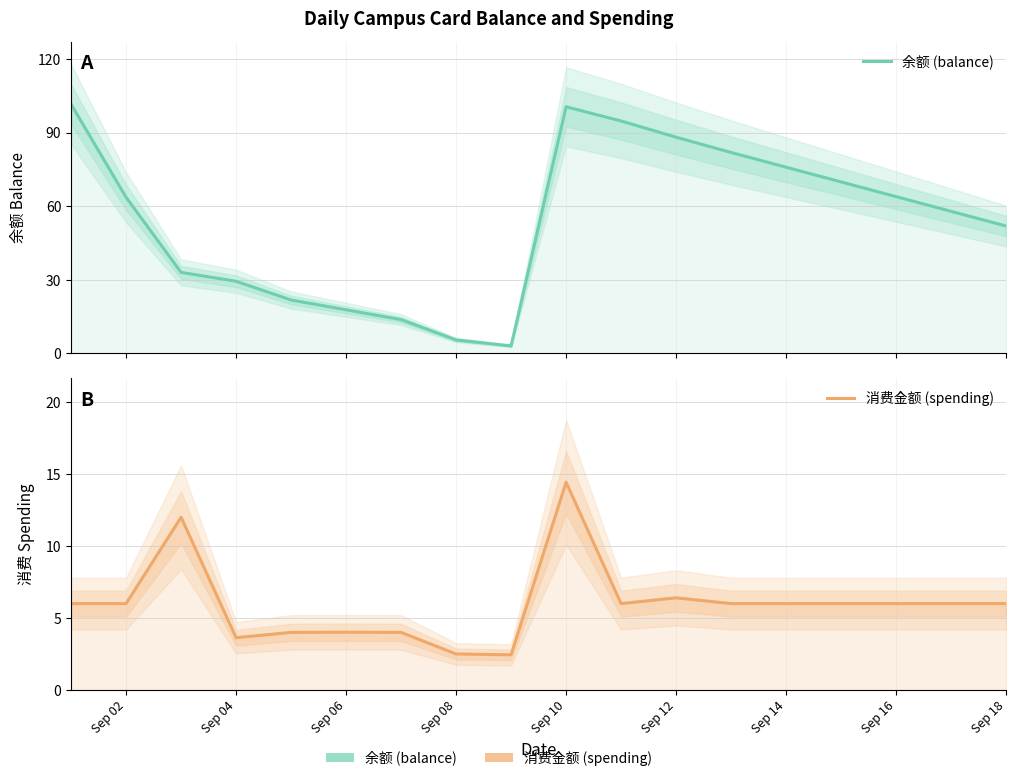

What is the label of the 5th point from the right?

Sep 14